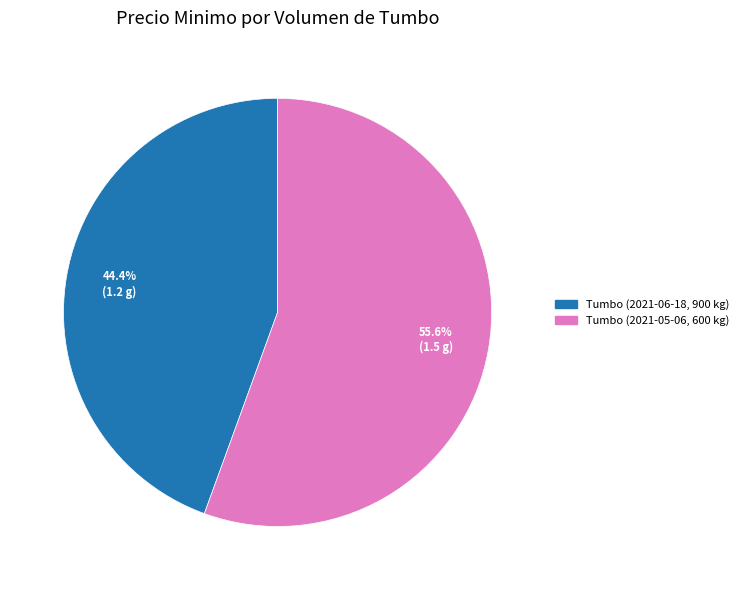

Is it true that Tumbo (2021-05-06, 600 kg) is 56% of the pie?

True